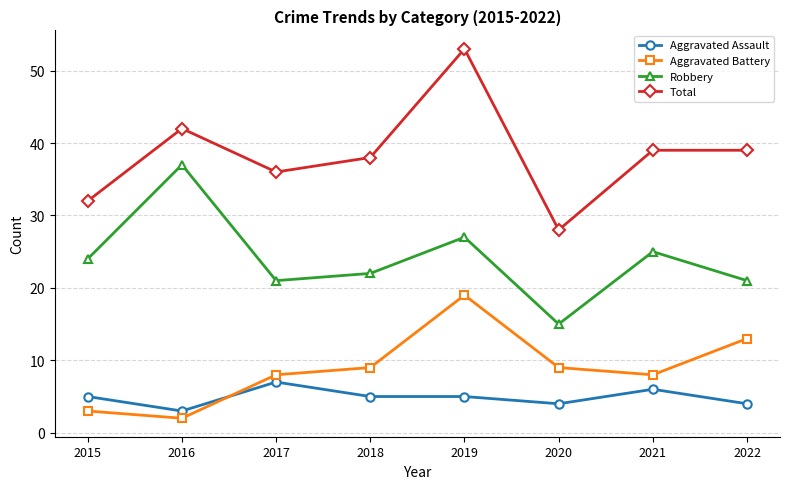

At how many categories does at least one series exceed 25?

8